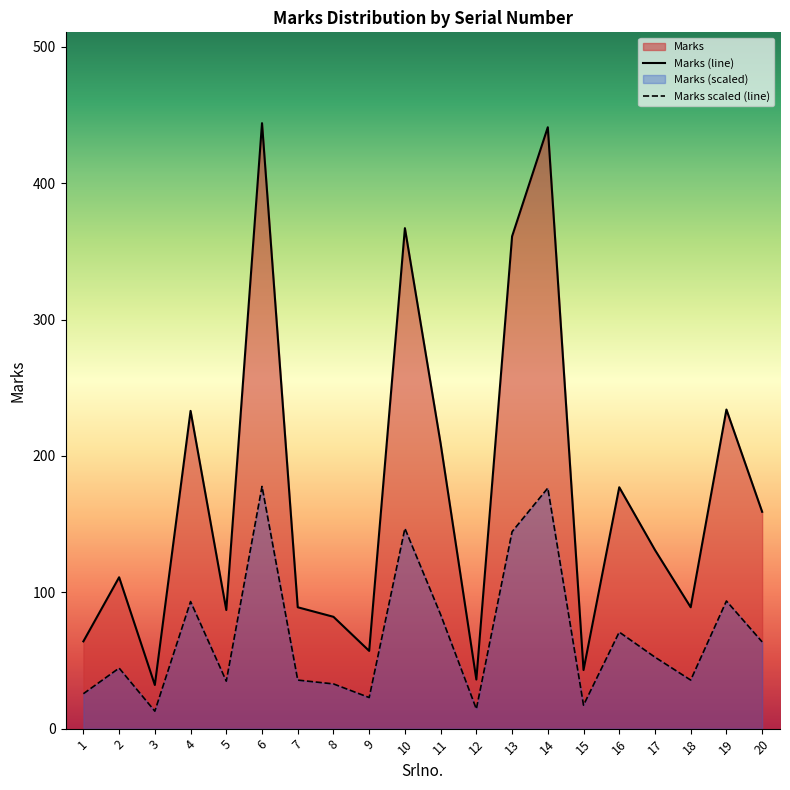

How many interior local peaks (higher than both neighbors) does the data have?

7